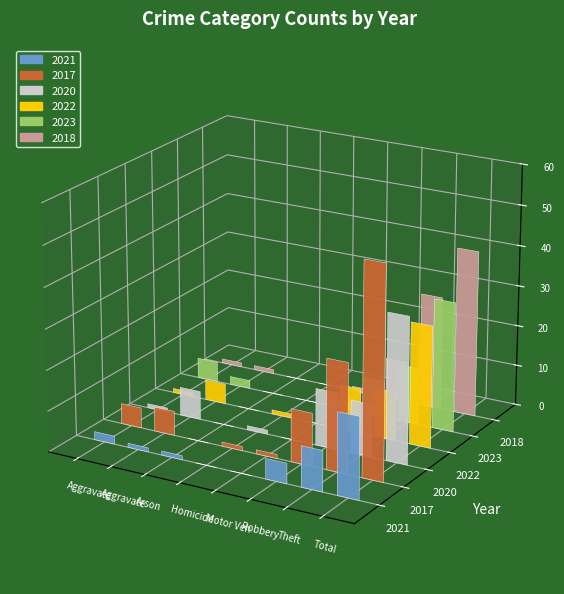

At which label is 2023 closest to 16?

Theft